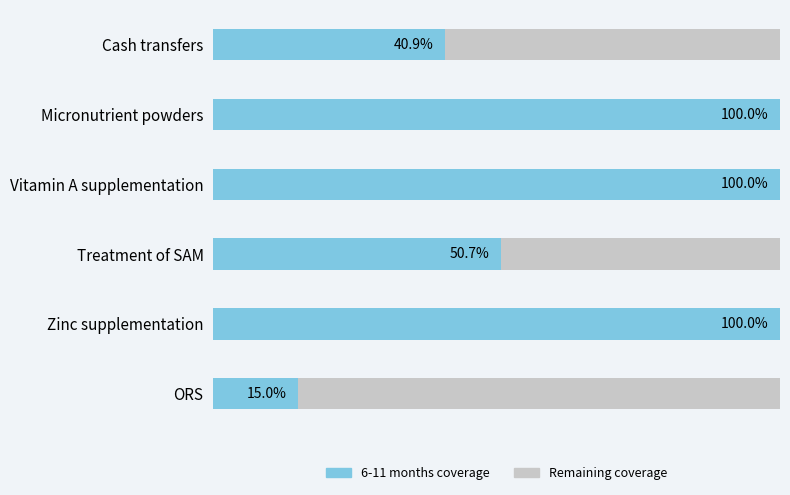

At how many categories does at least one series exceed 0?

6